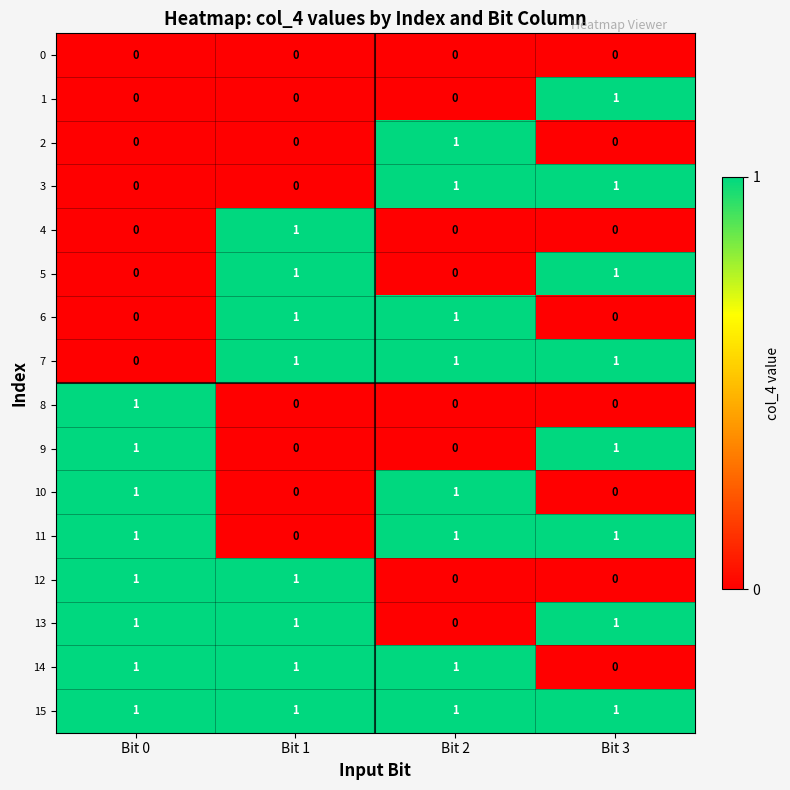

What is the sum of all 11 values?

3